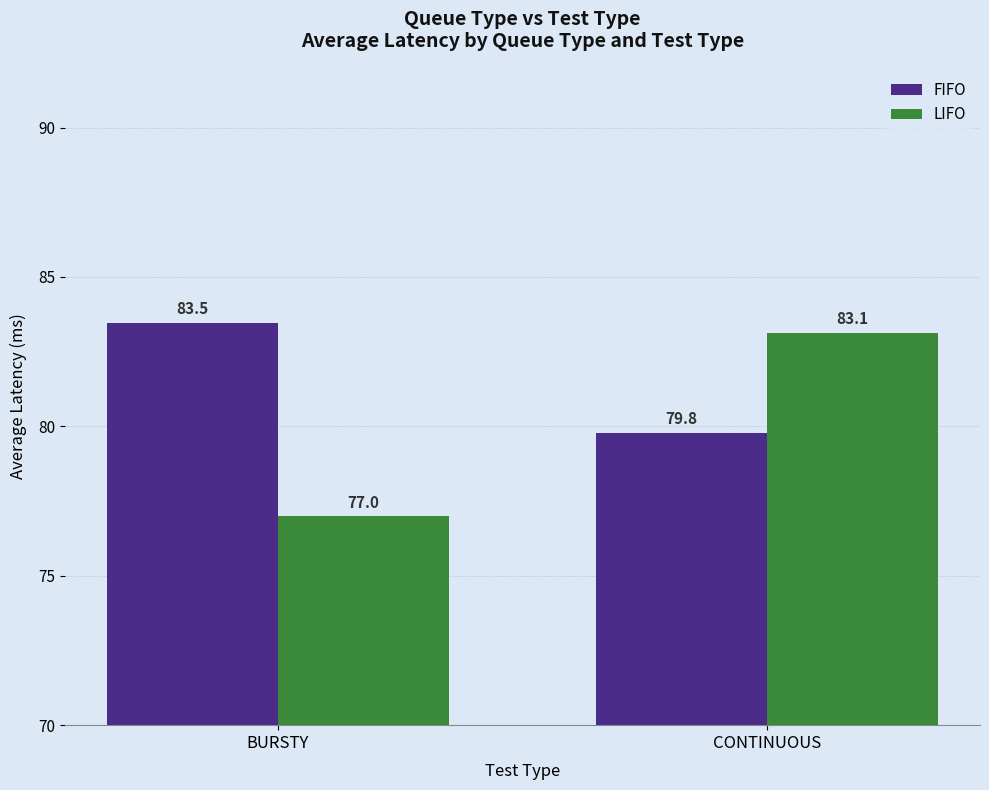

What are all the series names shown in the legend?

FIFO, LIFO